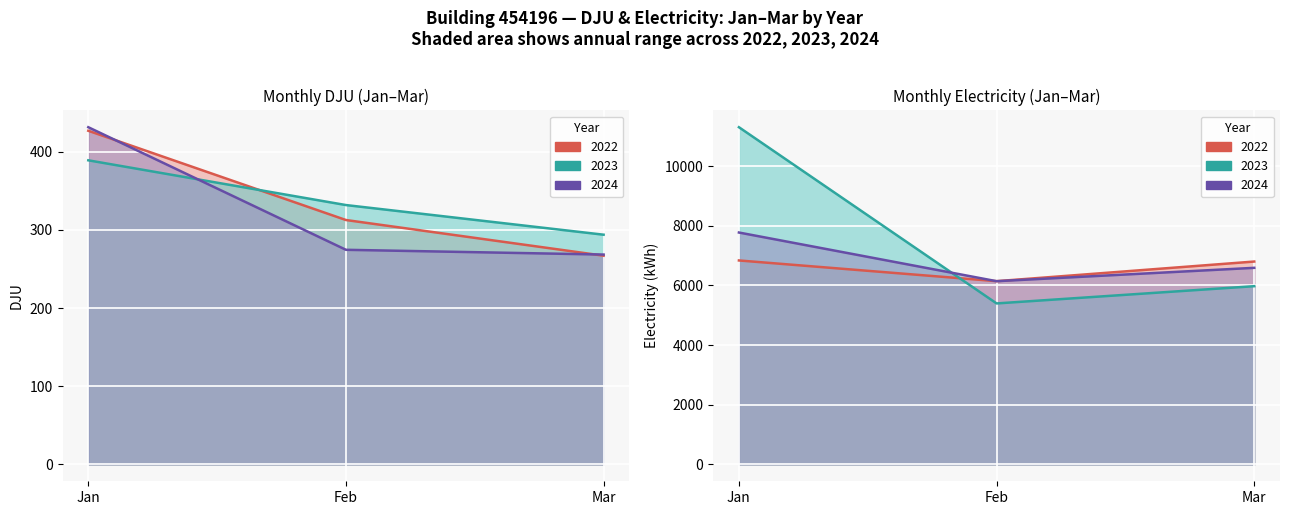

How many series are shown in this chart?

6